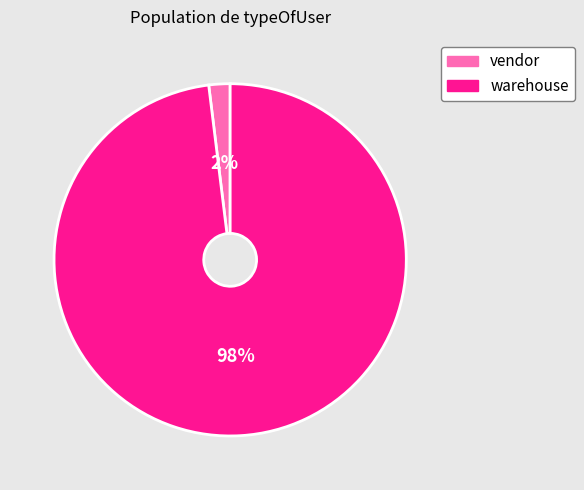

To the nearest percent, what is the difference between the warehouse and vendor slice percentages?

96%